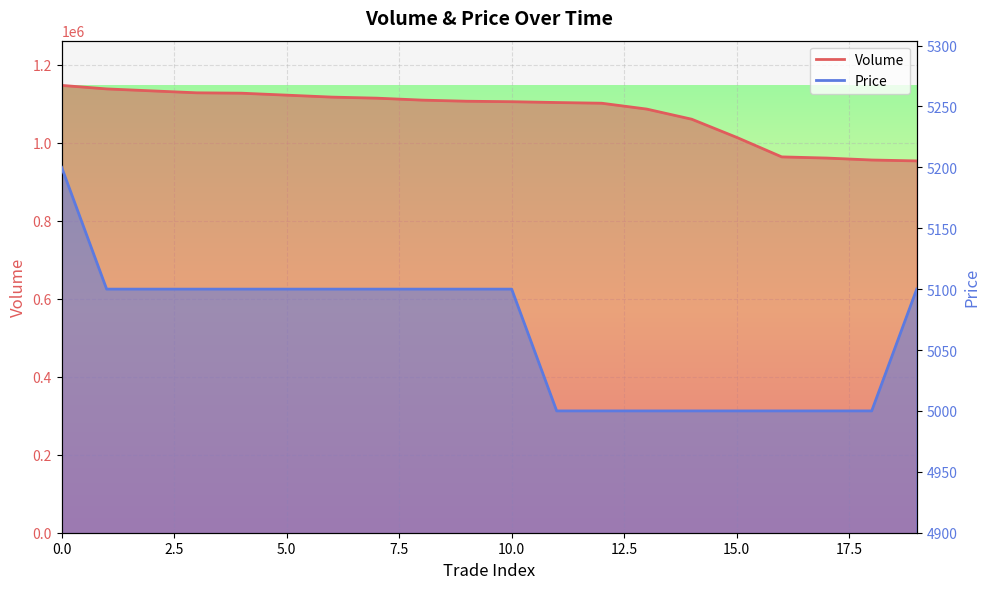

What is the lowest value of the Price series?

5000